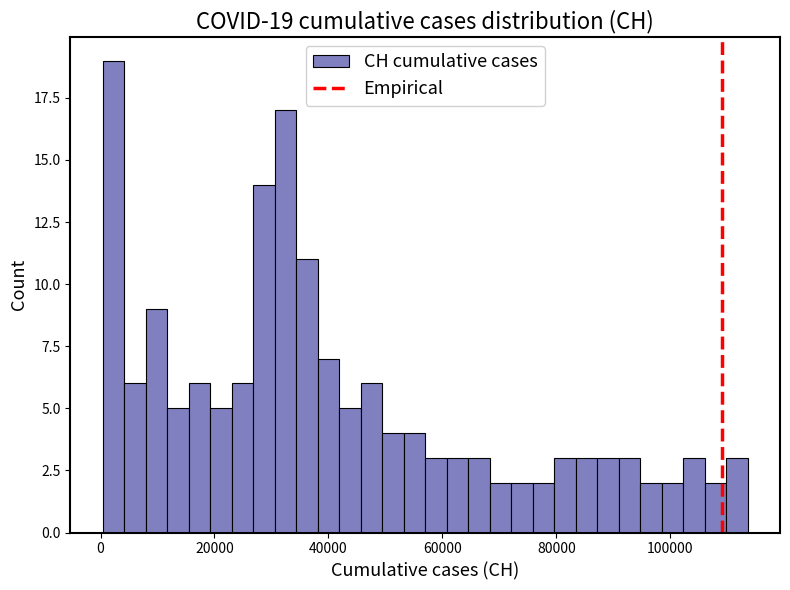

Around what value on the x-axis is the tallest bar? Give the approximate position of its centre, as read against the axis.

2000